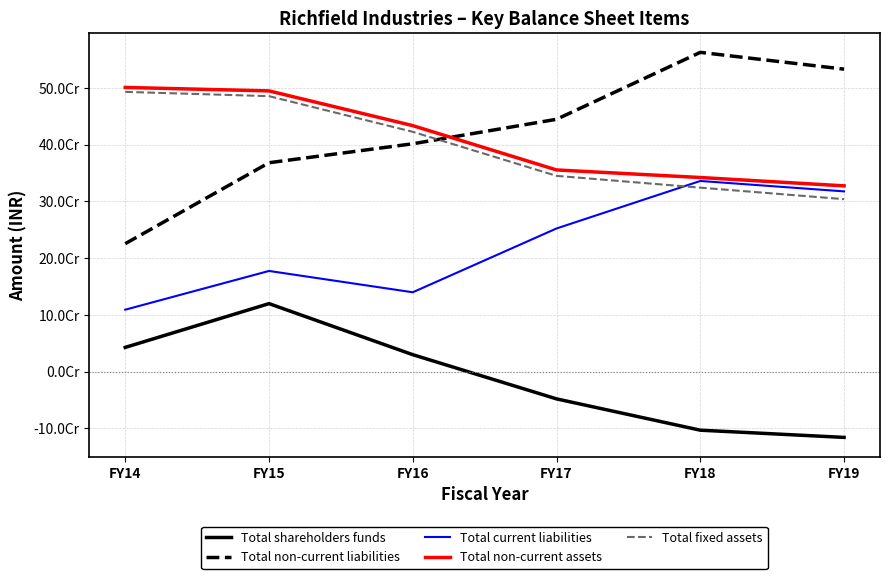

At how many categories does at least one series exceed 332143201?

6